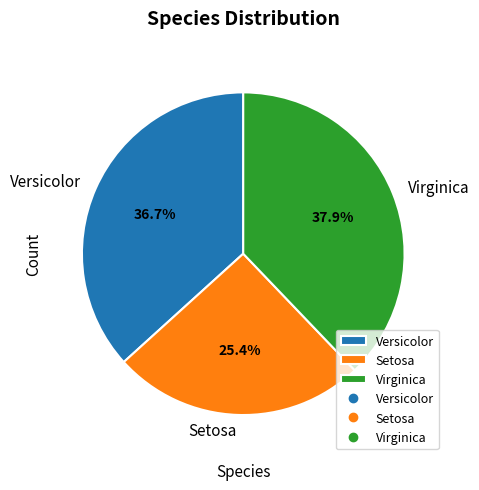

Is there a majority slice in this chart?

No